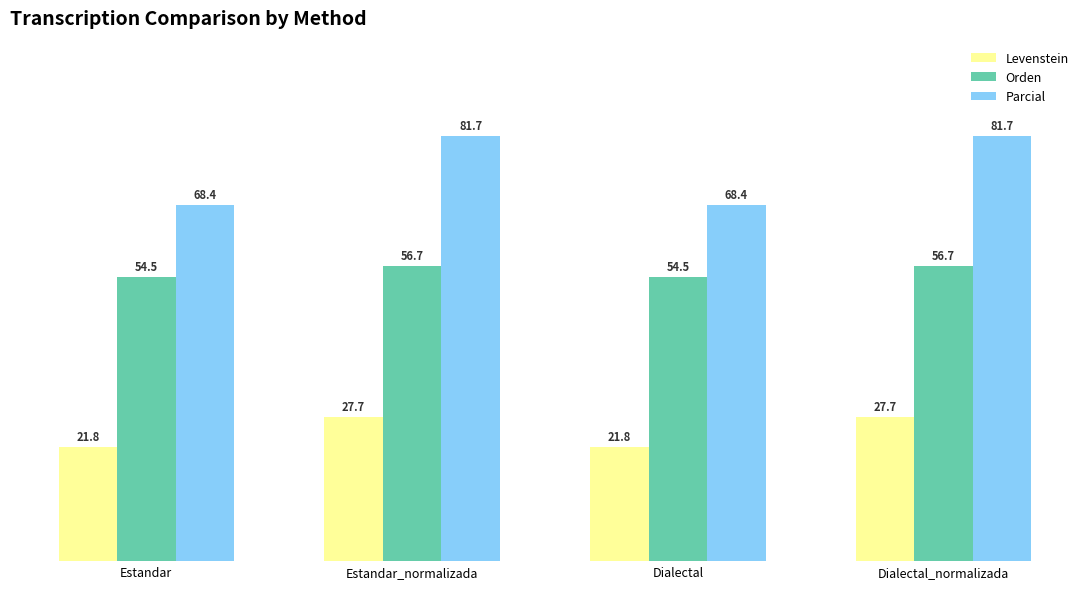

What is the label of the 4th bar from the left?

Dialectal_normalizada